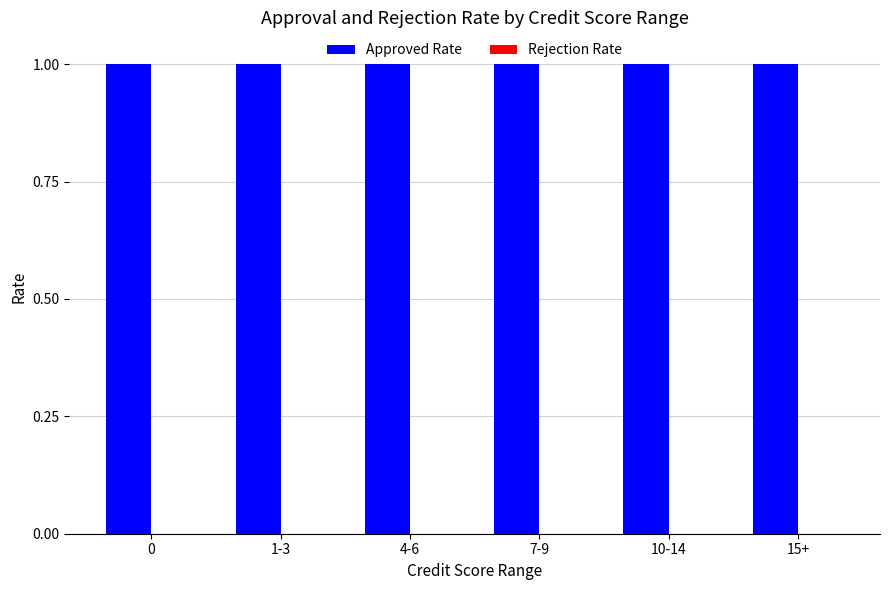

What is the difference between the highest and lowest values at 4-6?

1